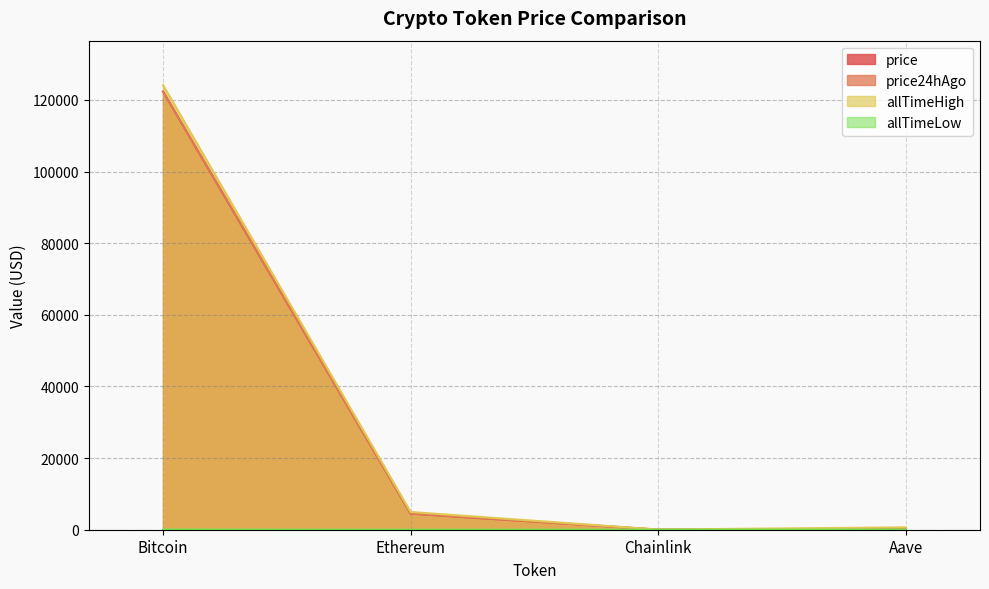

Between Ethereum and Chainlink, which series saw the biggest shift?

allTimeHigh